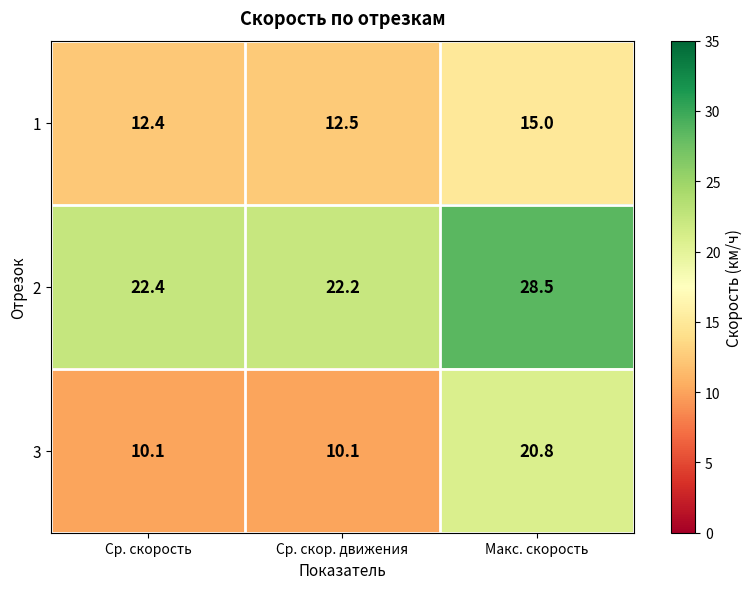

What is the total value across all series at Макс. скорость?

64.3